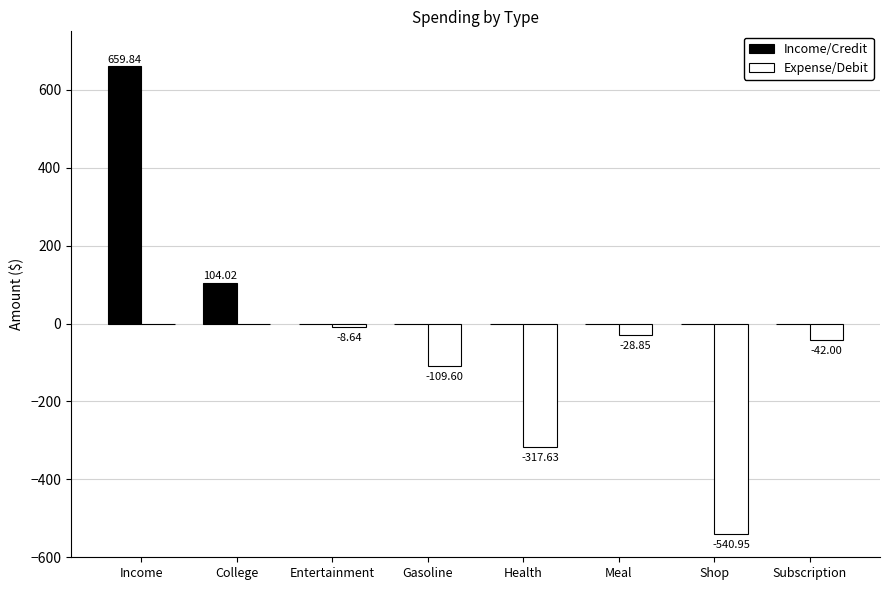

What are all the series names shown in the legend?

Income/Credit, Expense/Debit